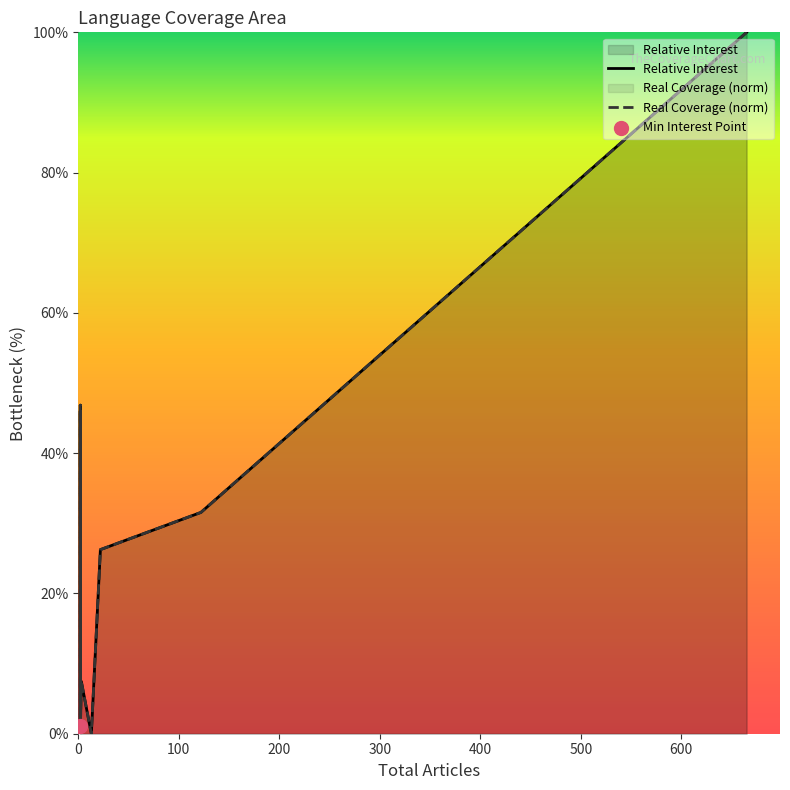

Which series reaches the minimum Y coordinate?

Real Coverage